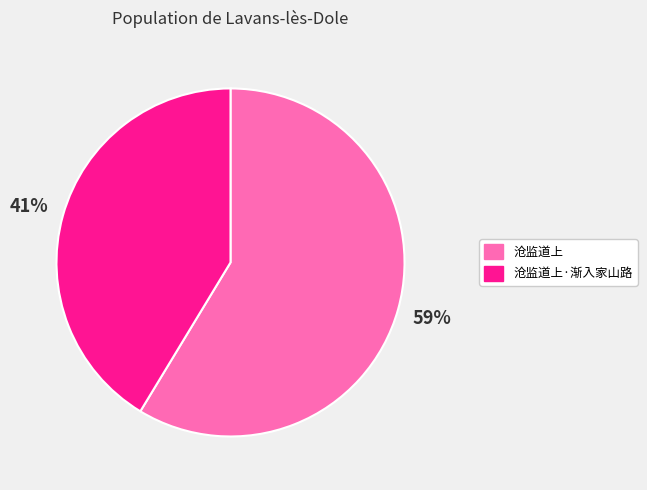

Between 沧监道上·渐入家山路 and 沧监道上, which is larger?

沧监道上